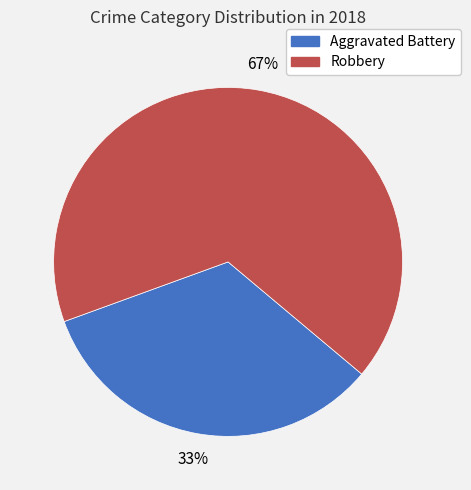

Does Aggravated Battery represent more than half of the total?

No